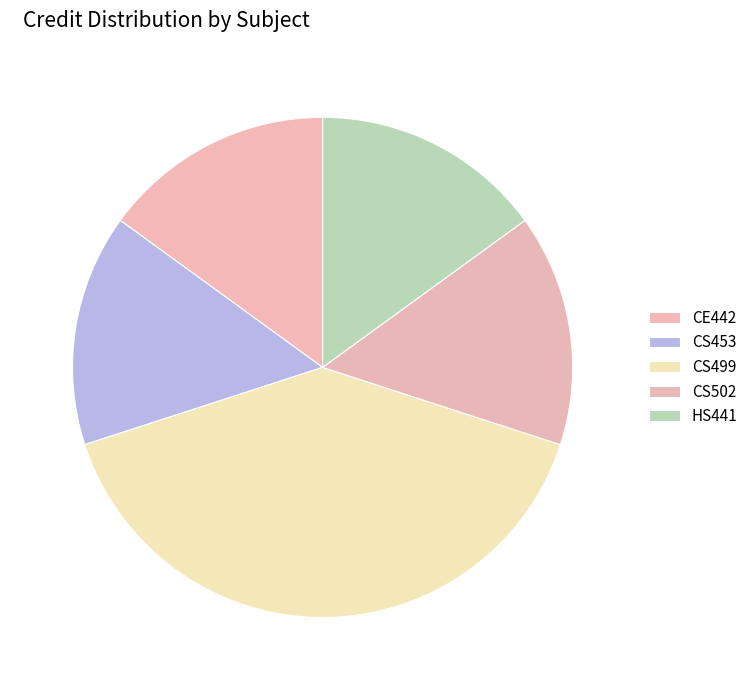

Which category has the biggest portion of the pie?

CS499